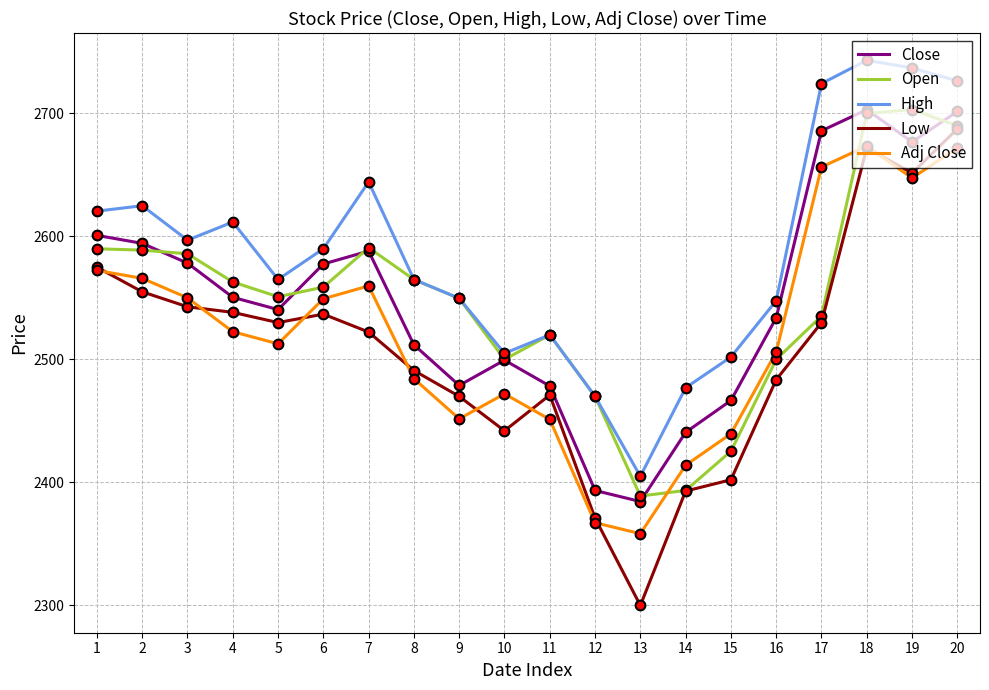

Read the High value at 1.

2620.6